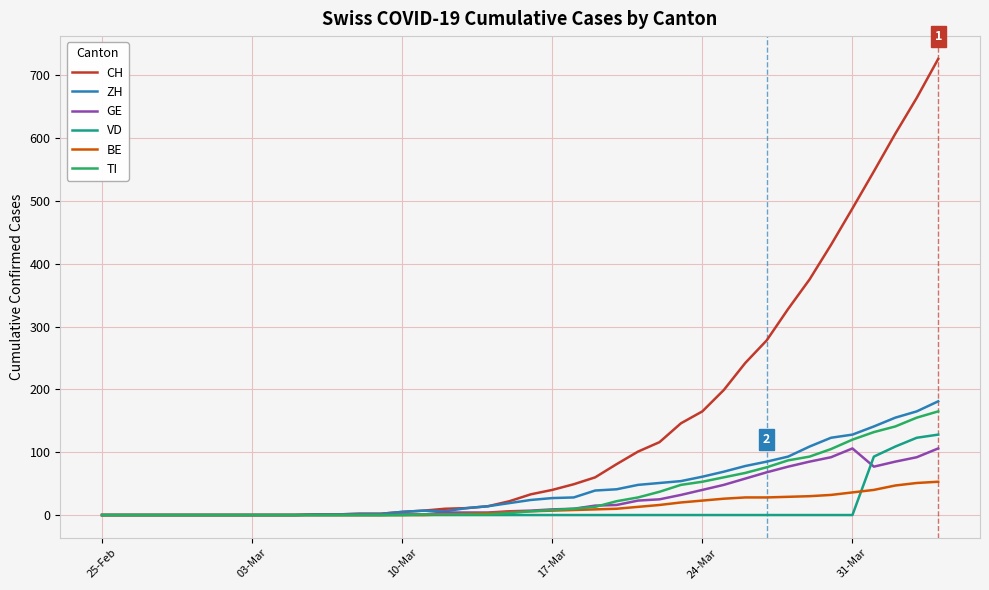

Is this an area chart (filled region under the line)?

No